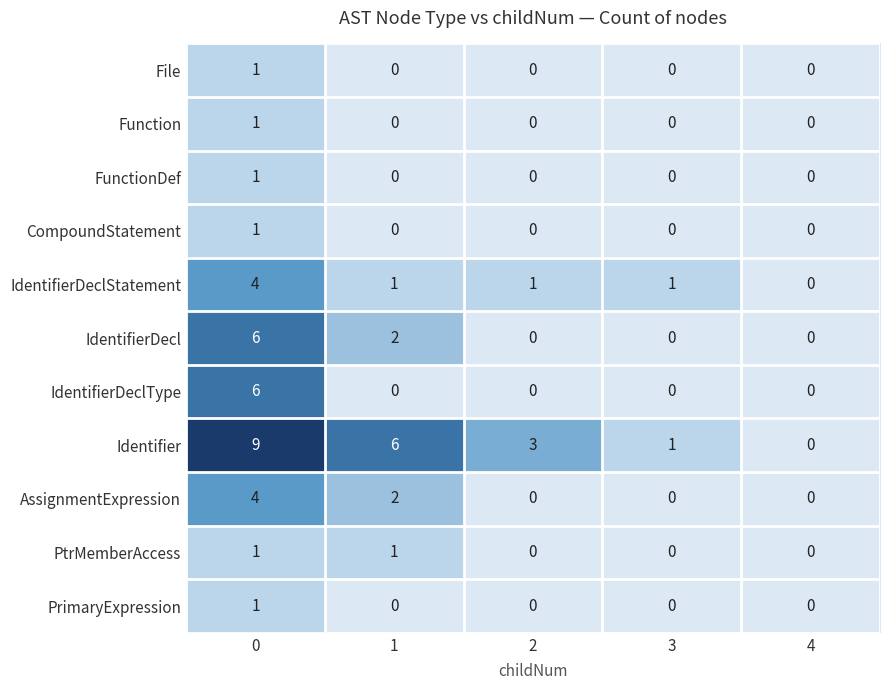

What is the maximum value for IdentifierDeclType?

6